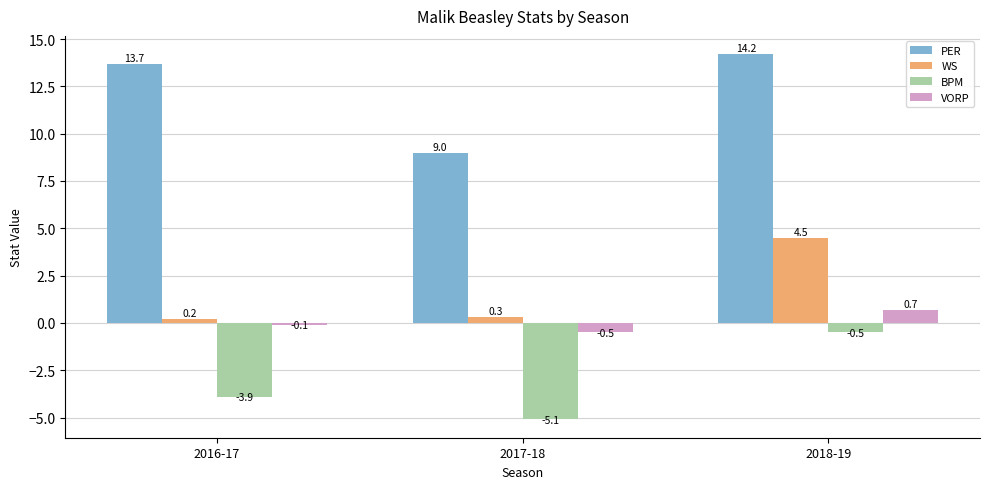

How many data points does each series have?

3